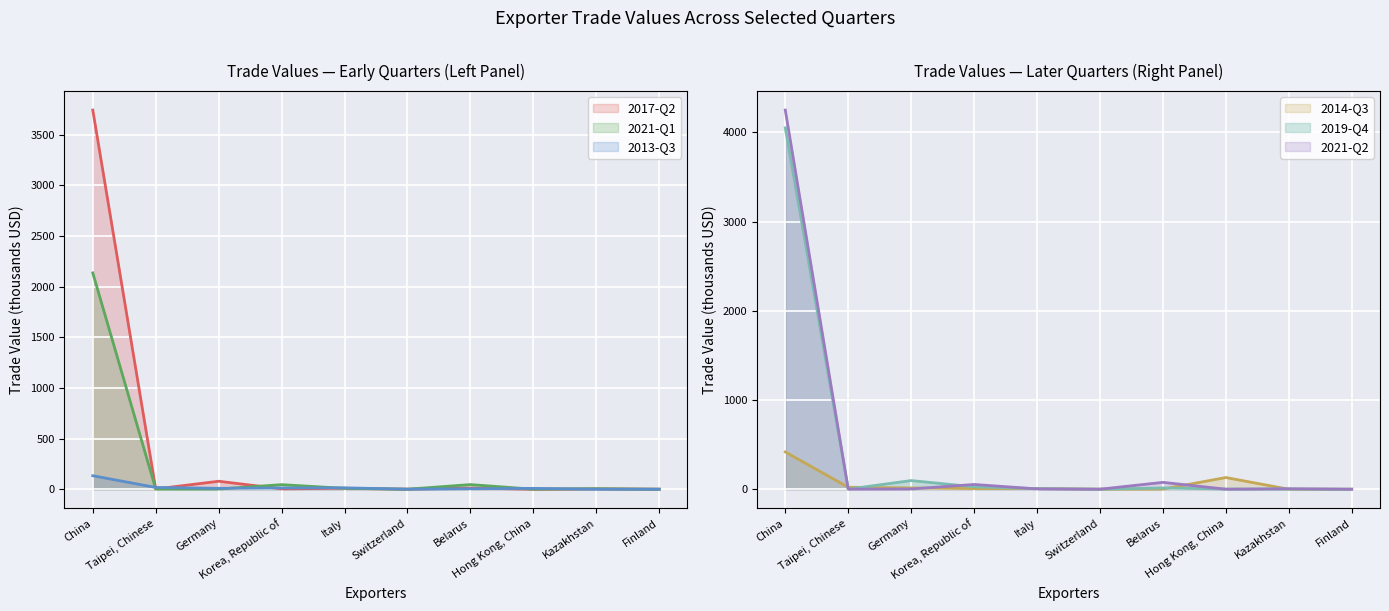

True or false: 2021-Q1 and 2019-Q4 cross at least once.

True